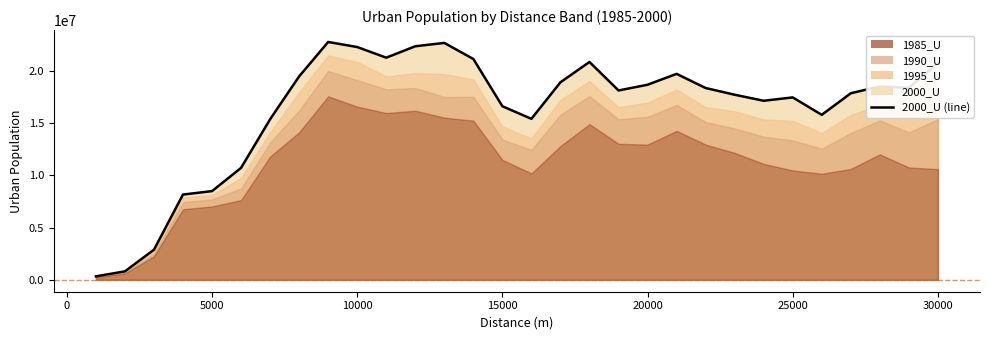

True or false: the data has more than 2 interior local peaks.

True